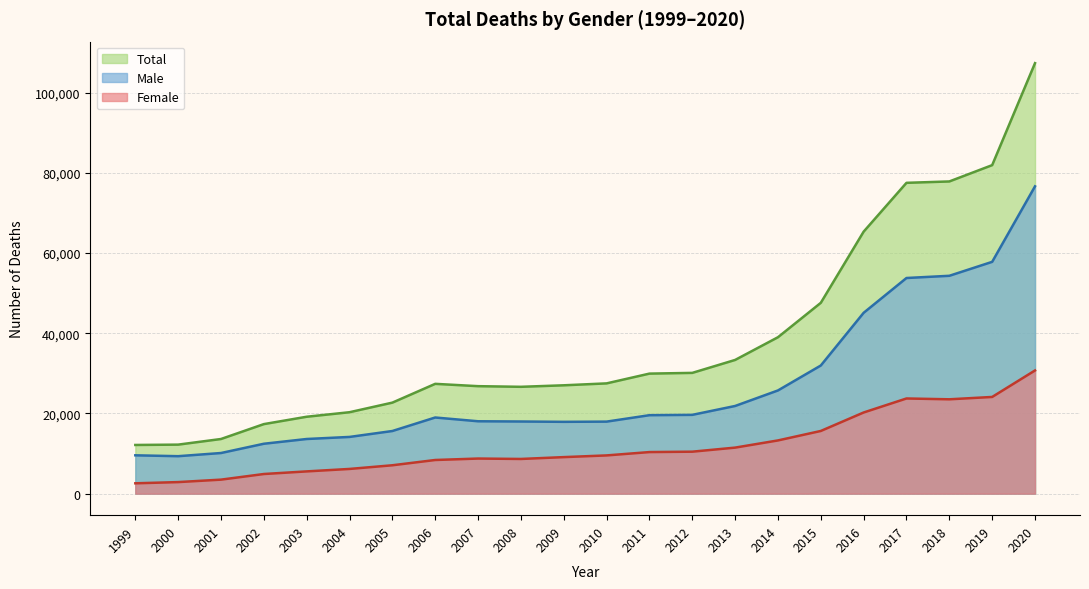

Rank the series by their average value, from lowest to highest.

Female, Male, Total